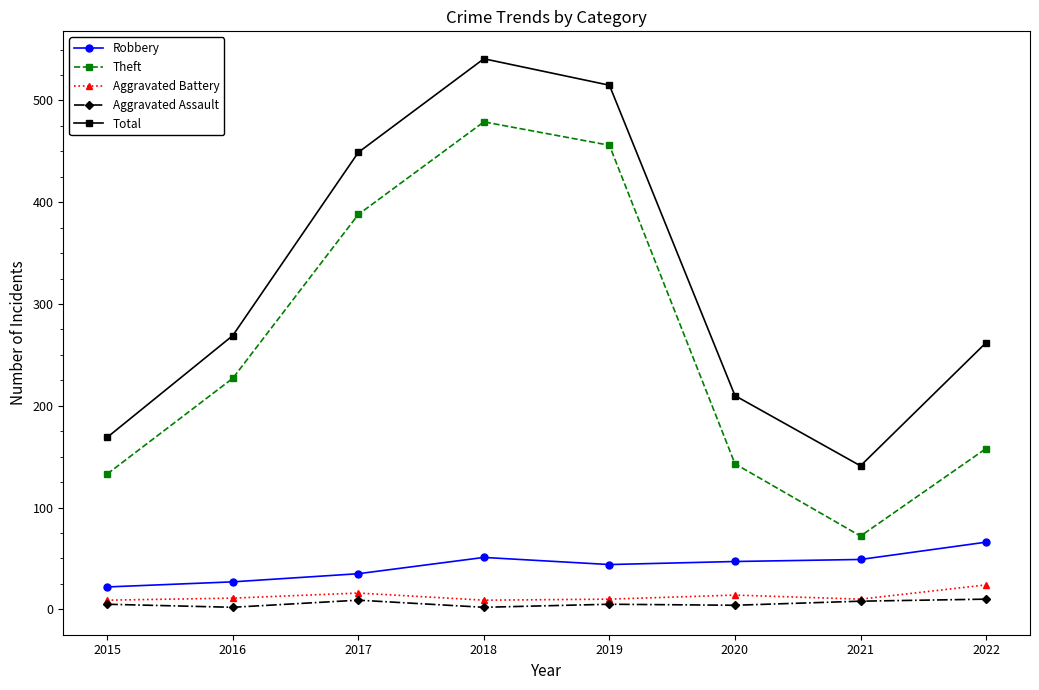

Count the number of data series in this chart.

5